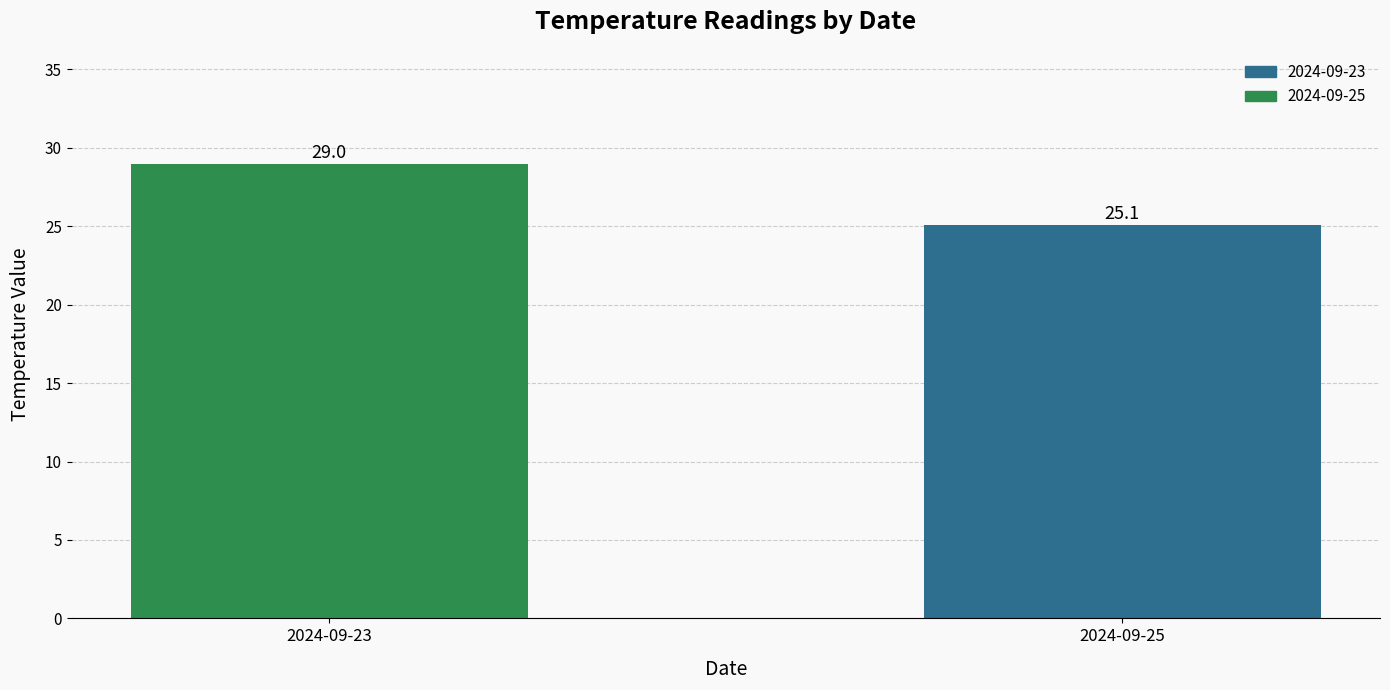

What is the value of the 1st bar from the left?

29.0